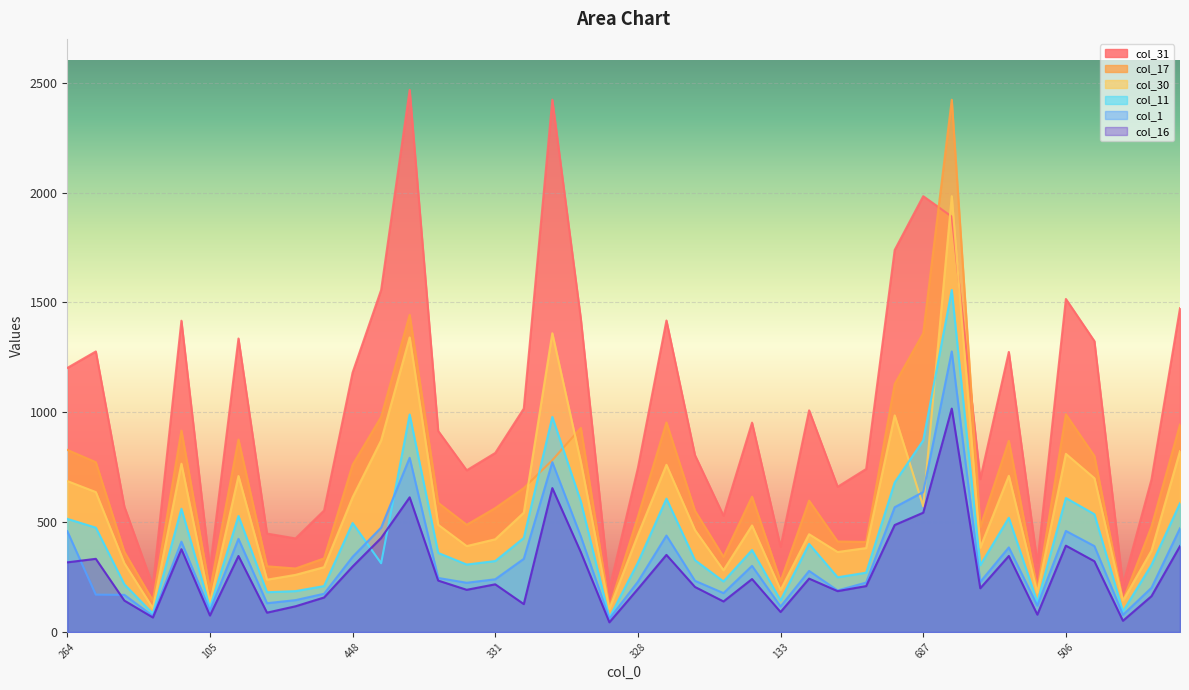

List the labels in order of col_11 value, largest first.

1202, 801, 829, 687, 589, 506, 464, 497, 494, 476, 451, 447, 496, 264, 448, 459, 317, 332, 354, 366, 322, 331, 328, 515, 301, 224, 233, 307, 287, 192, 183, 250, 147, 167, 133, 104, 105, 75, 92, 55